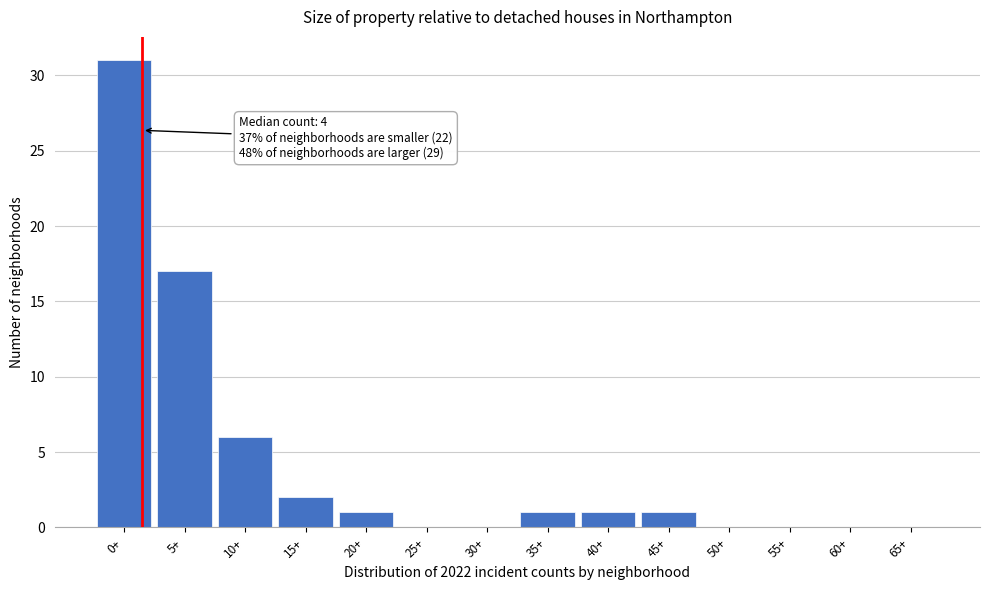

Reading right to left, list all the values displayed in this chart.

65+=0	60+=0	55+=0	50+=0	45+=1	40+=1	35+=1	30+=0	25+=0	20+=1	15+=2	10+=6	5+=17	0+=31